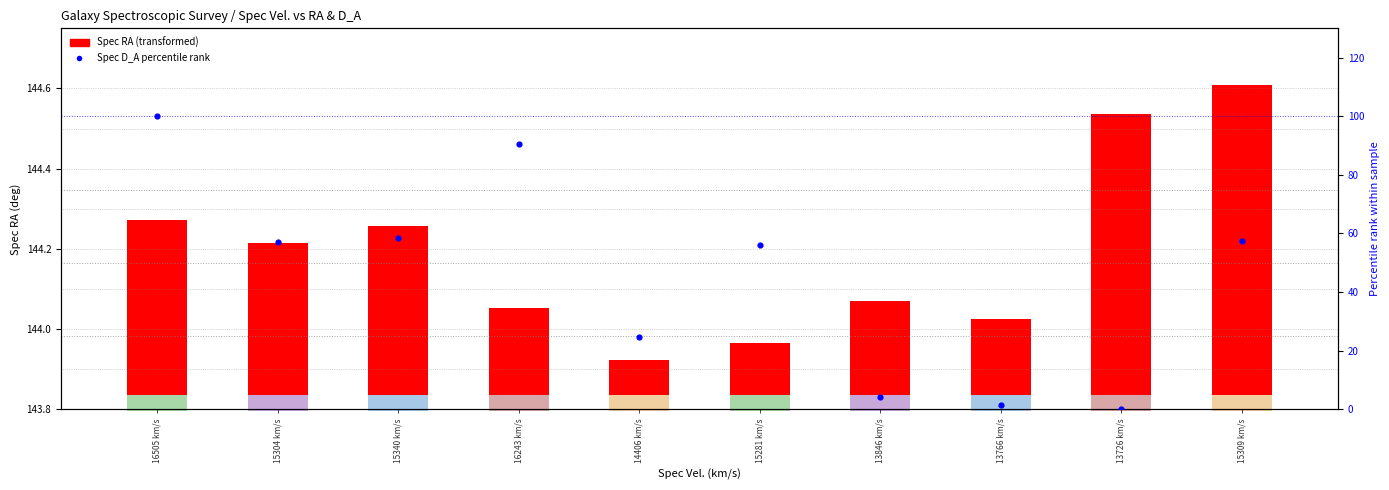

Approximately how many times larger is the value at 16505 km/s compared to 14406 km/s?

4.1